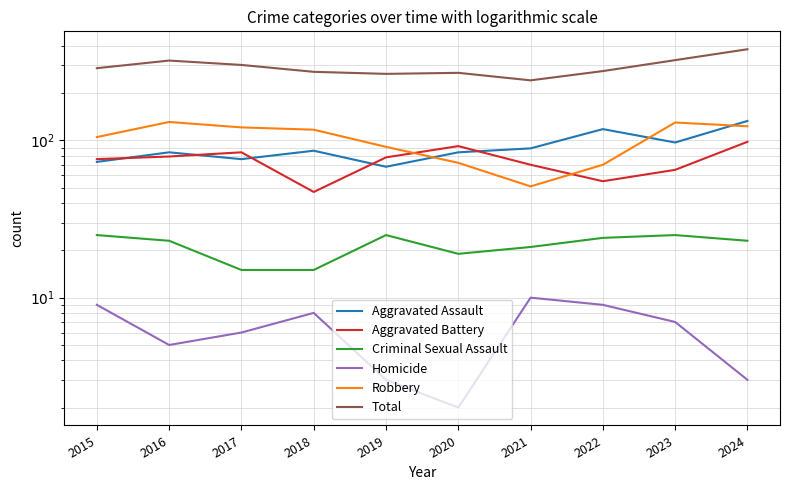

True or false: Homicide and Criminal Sexual Assault intersect in this chart.

False